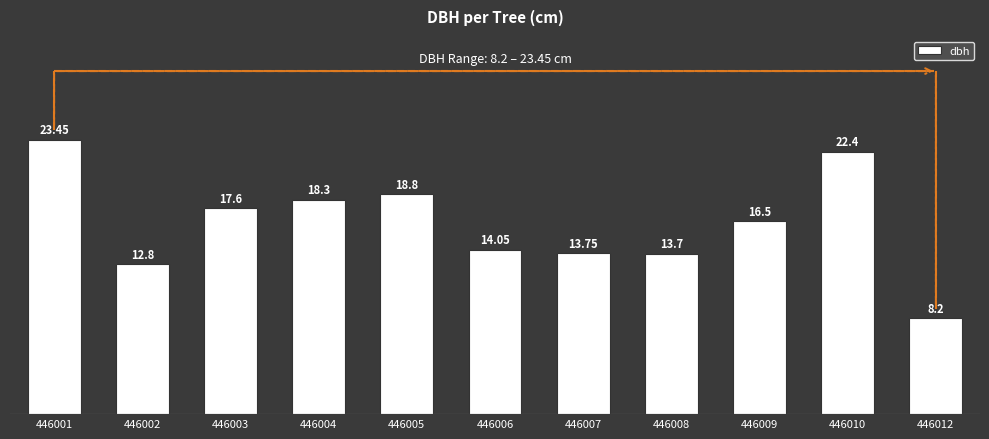

What is the ratio of the value at 446012 to the value at 446002?

0.6